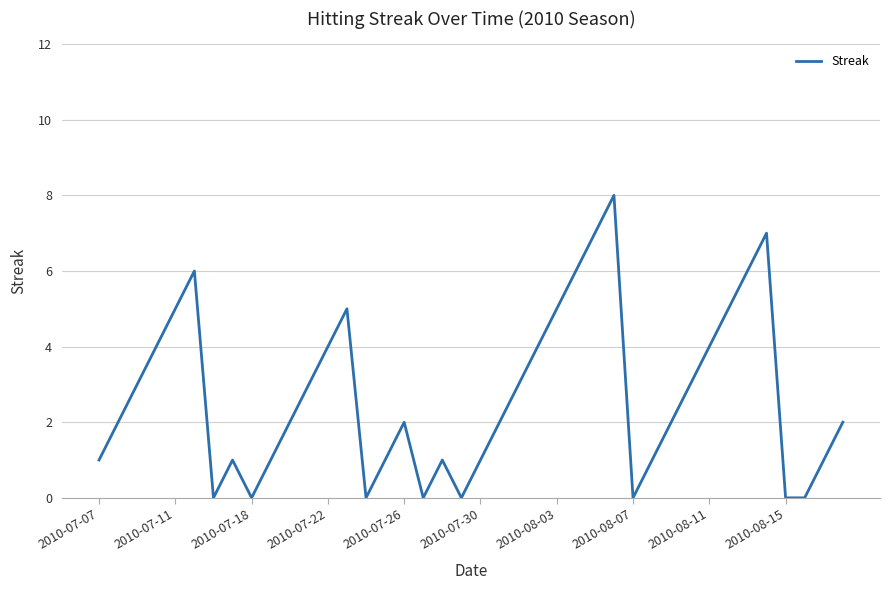

What is the difference between the maximum and minimum values?

8